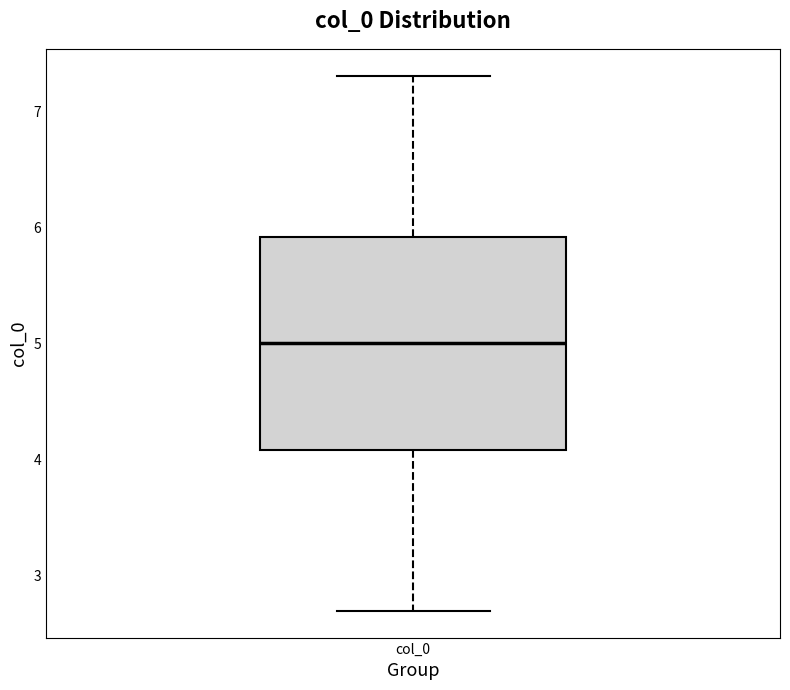

Where does the lower whisker of the box for col_0 end on the y-axis? The values are not printed on the chart, so give them approximately, as read against the axis.

2.7